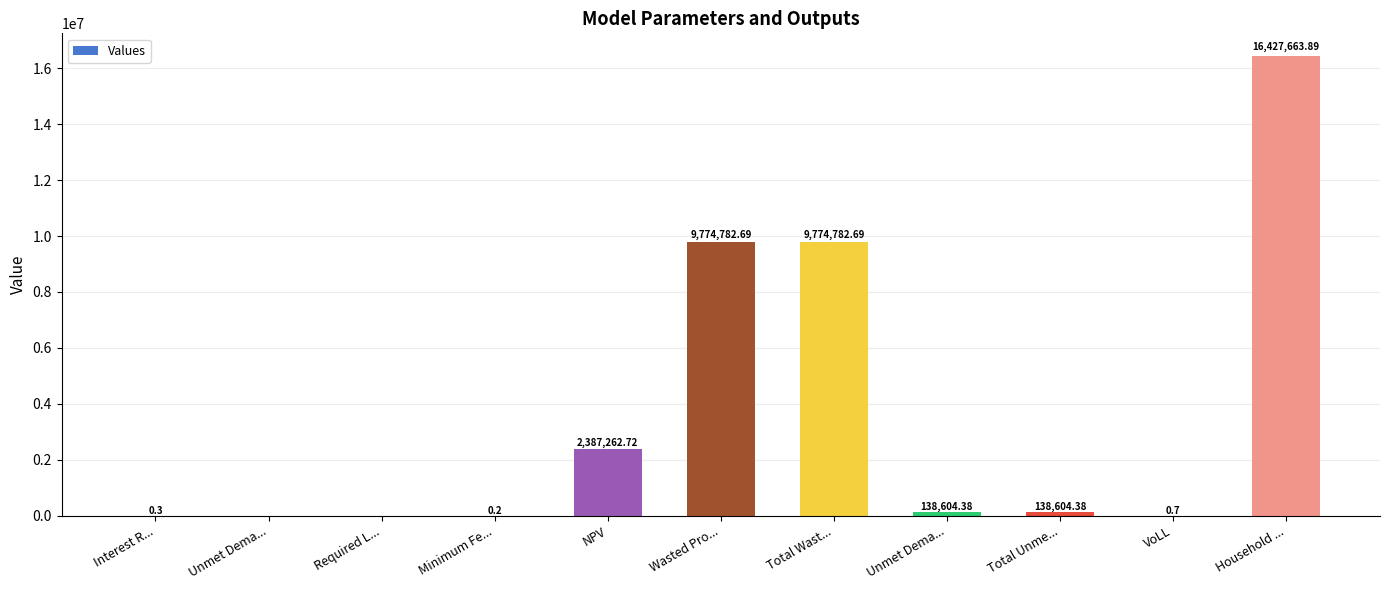

What is the change in value from Required L... to Total Wast...?

+9774782.7